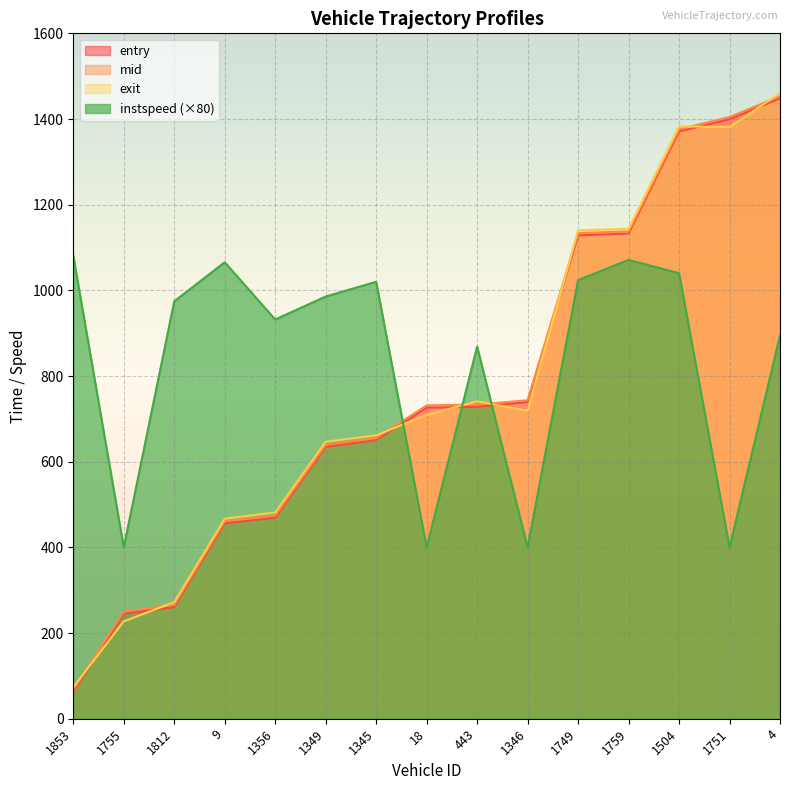

Is the value of mid at 1812 greater than the value of entry at 1346?

No